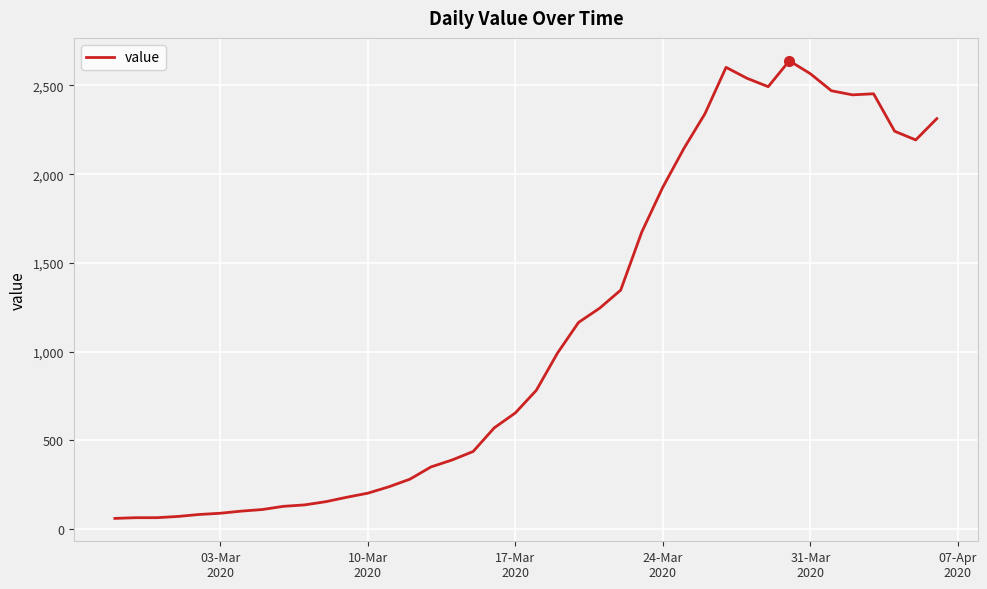

Does the chart have visible grid lines?

Yes